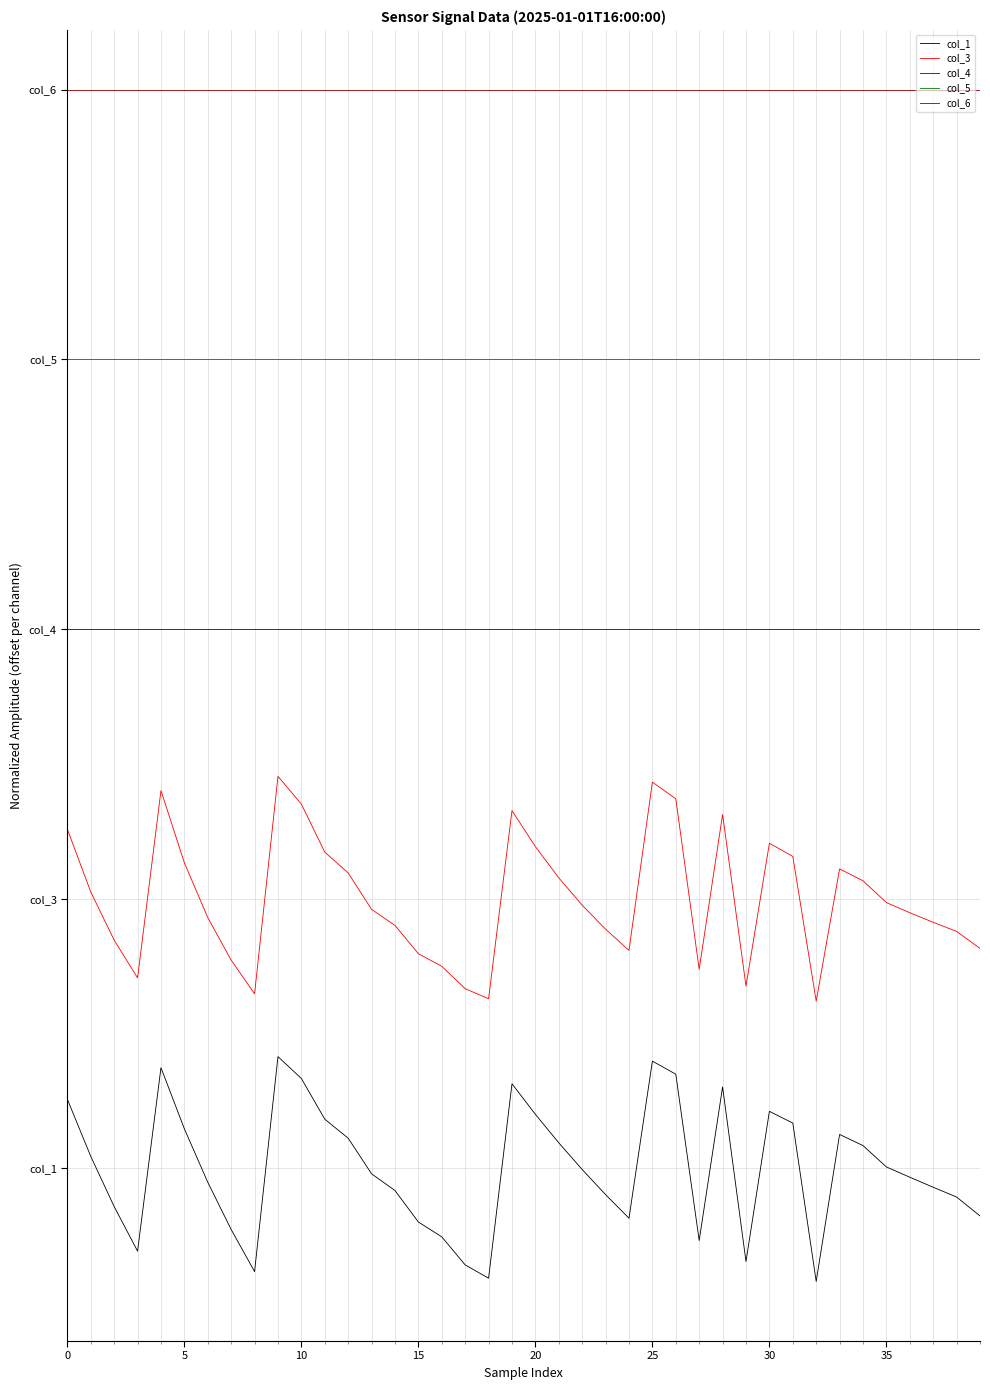

Rank the series by their average value, from lowest to highest.

col_1, col_3, col_4, col_5, col_6